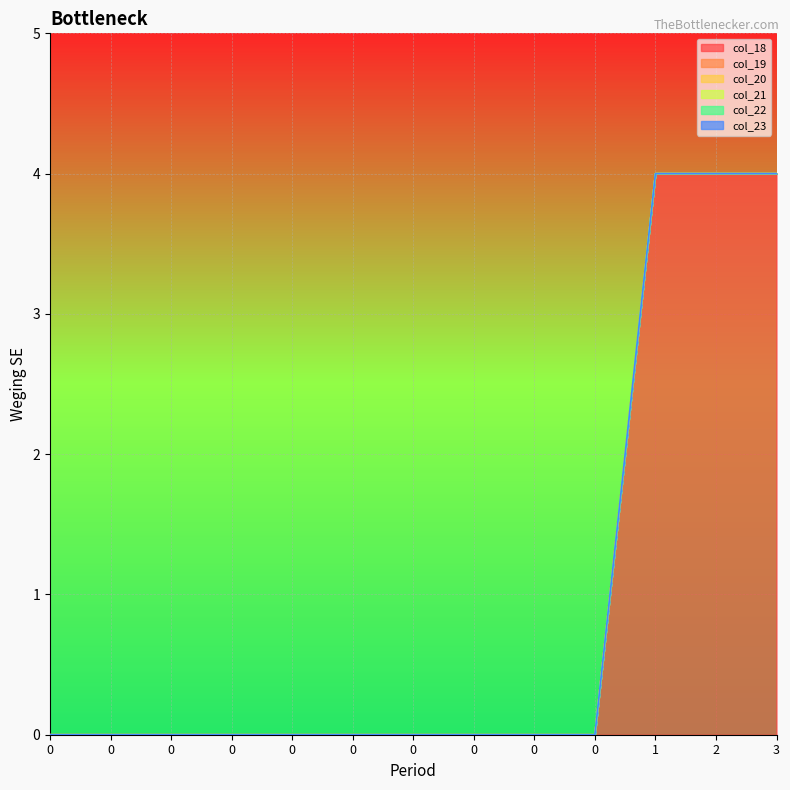

Which series has the largest total across all categories?

col_18